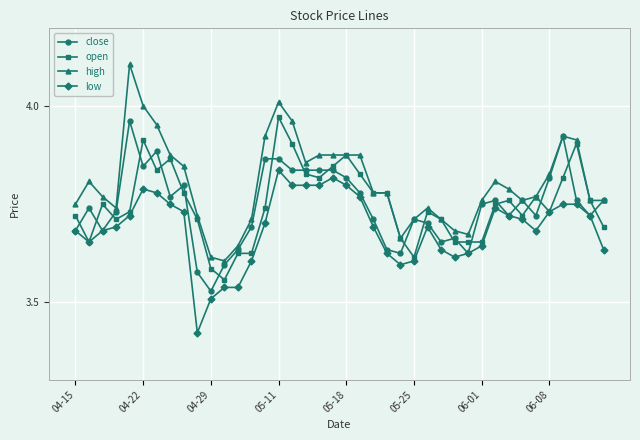

After their last crossing, which series has the higher values: open or close?

close